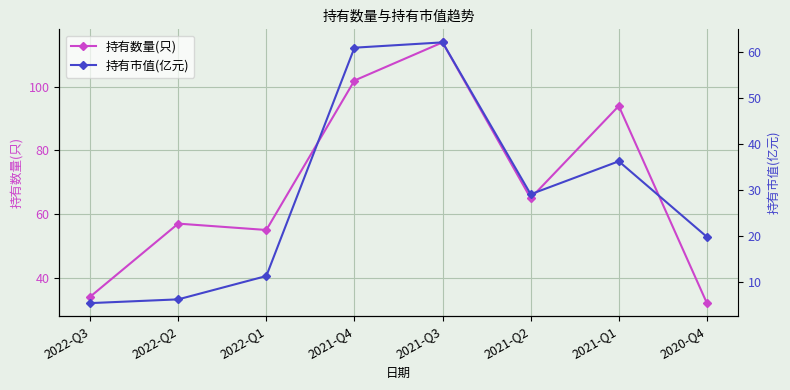

At which category is the sum across all series the highest?

2021-Q3